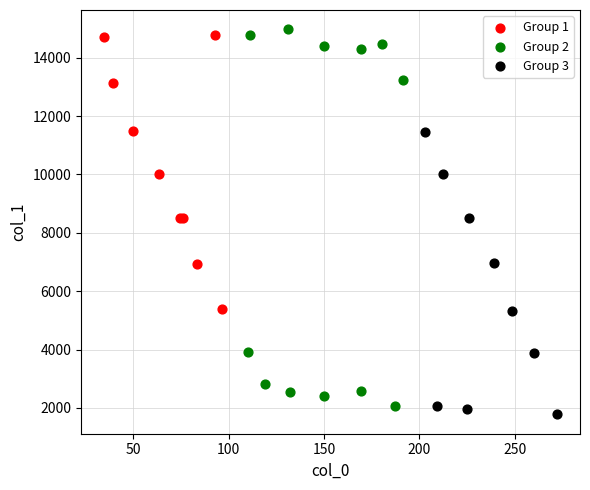

Which series has the widest spread of Y values?

Group 2